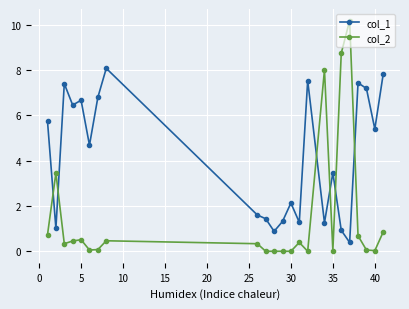

Which series has the largest total across all categories?

col_1